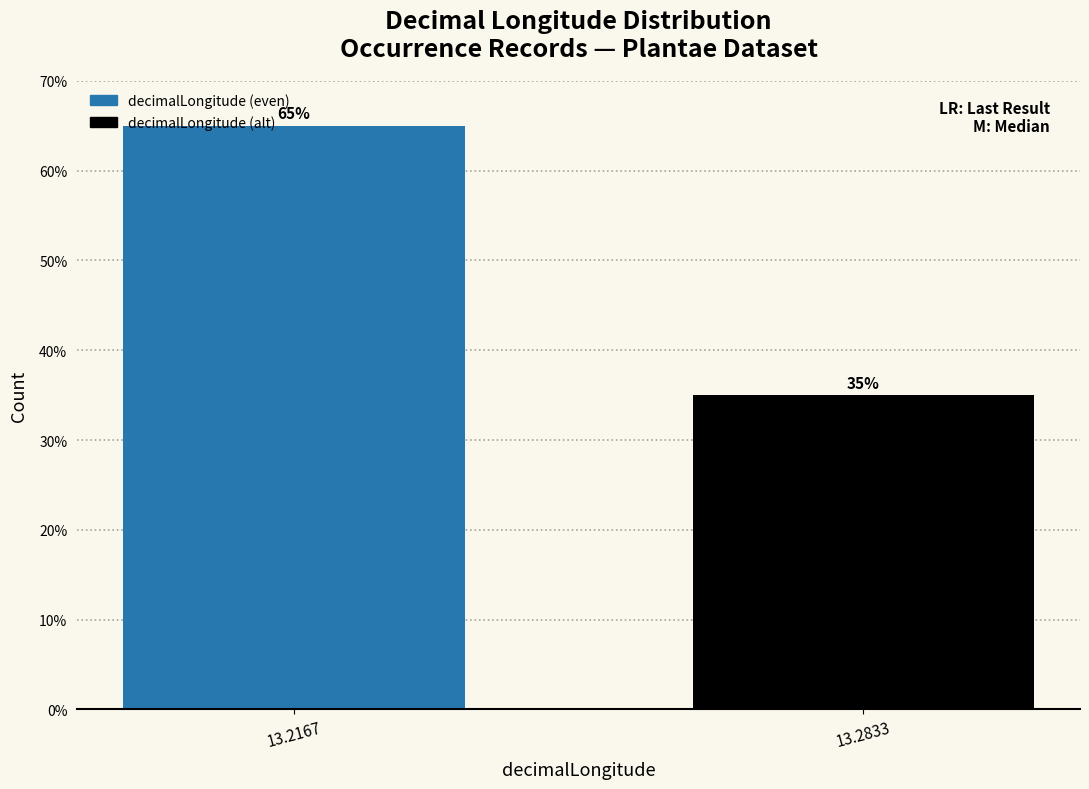

What is the value of the 1st bar from the left?

65